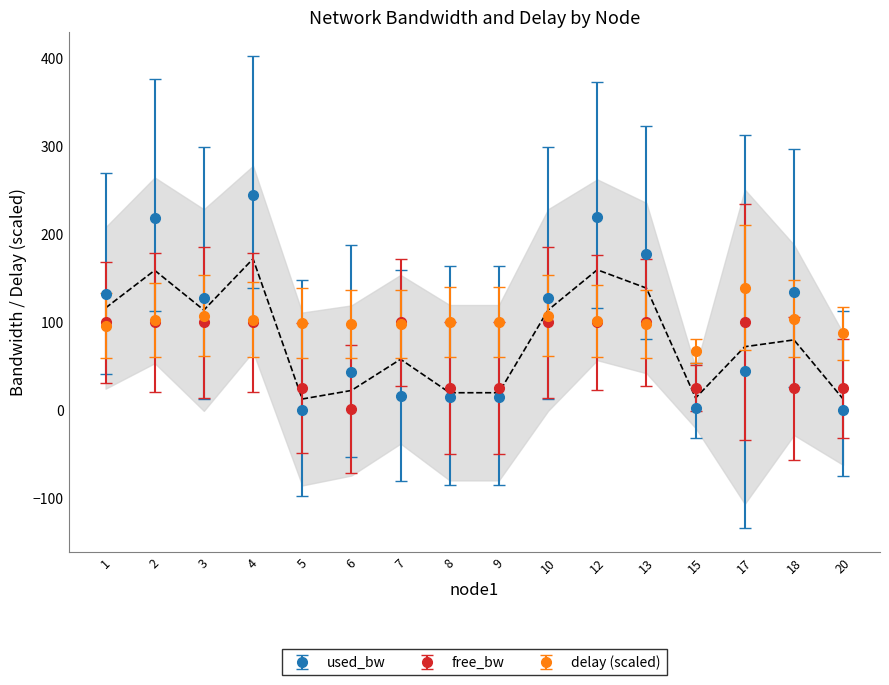

At which category is the sum across all series the highest?

4